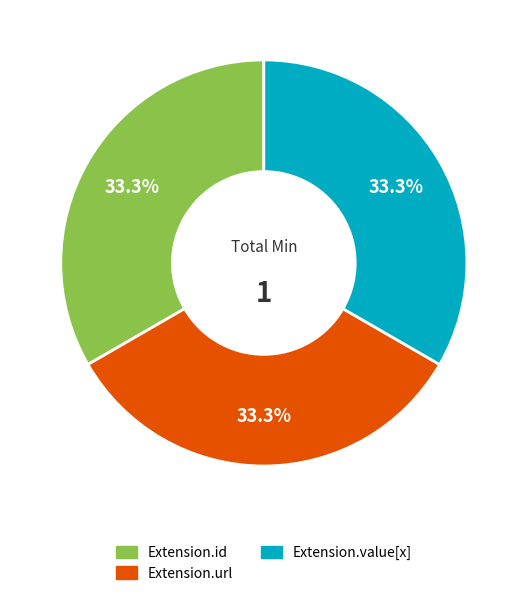

Approximately how many times larger is the value at Extension.value[x] compared to Extension.id?

1.0